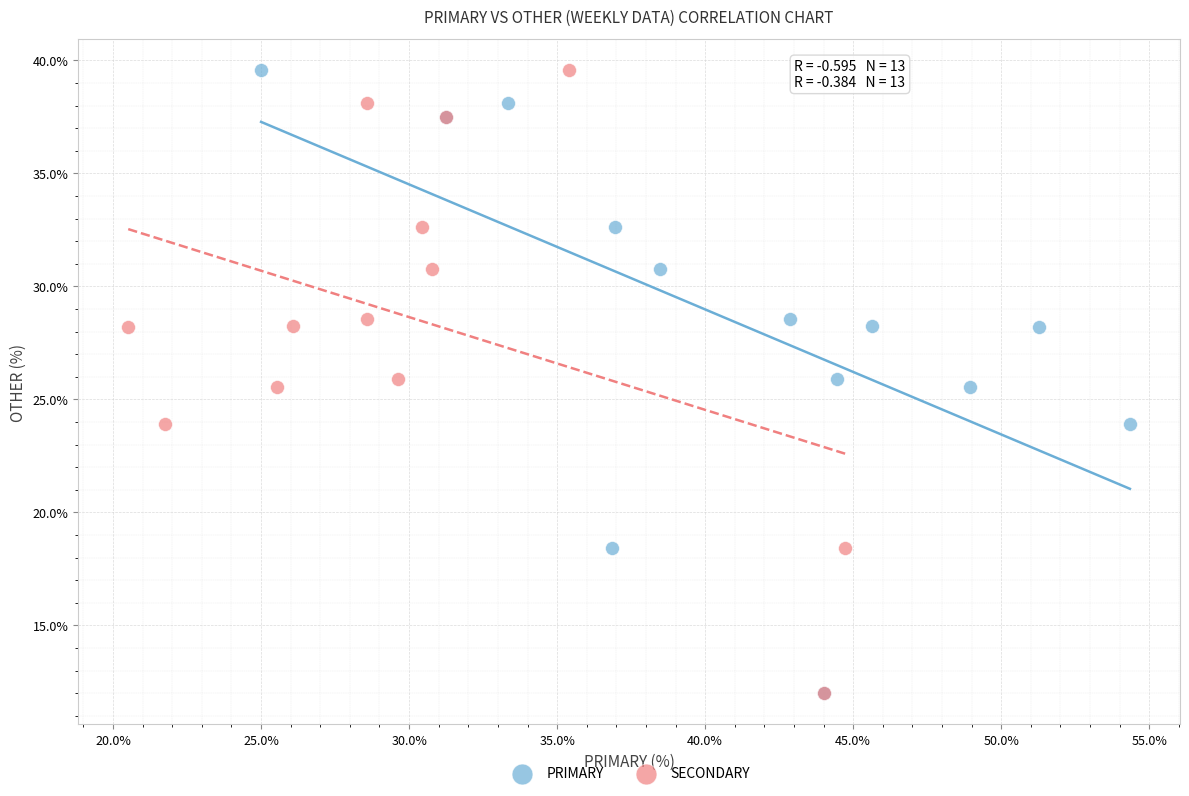

What are all the series names shown in the legend?

PRIMARY, SECONDARY